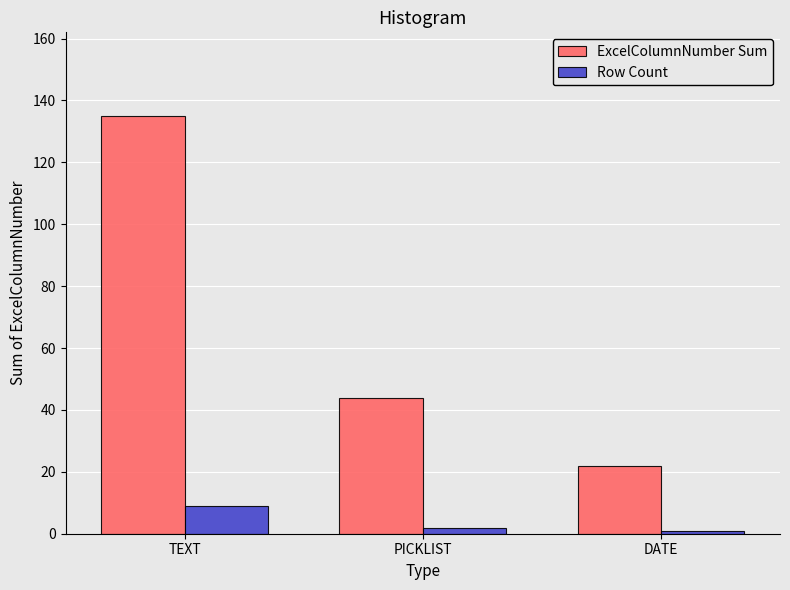

Reading left to right, transcribe all the data shown in this chart.

ExcelColumnNumber Sum: 135	44	22
Row Count: 9	2	1